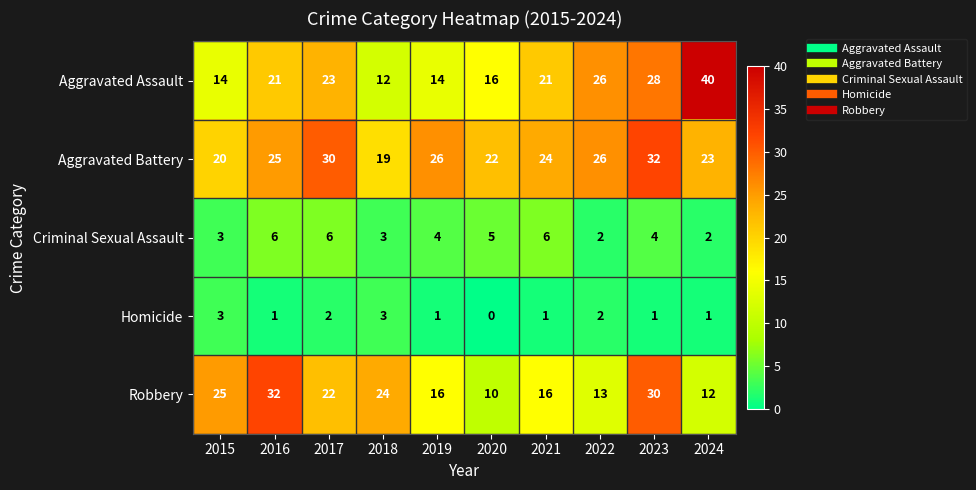

True or false: Criminal Sexual Assault has a value of 6 at 2019.

False